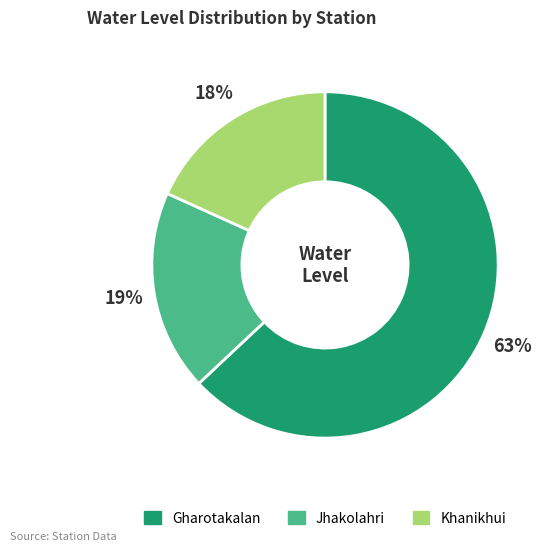

Which category accounts for the majority?

Gharotakalan